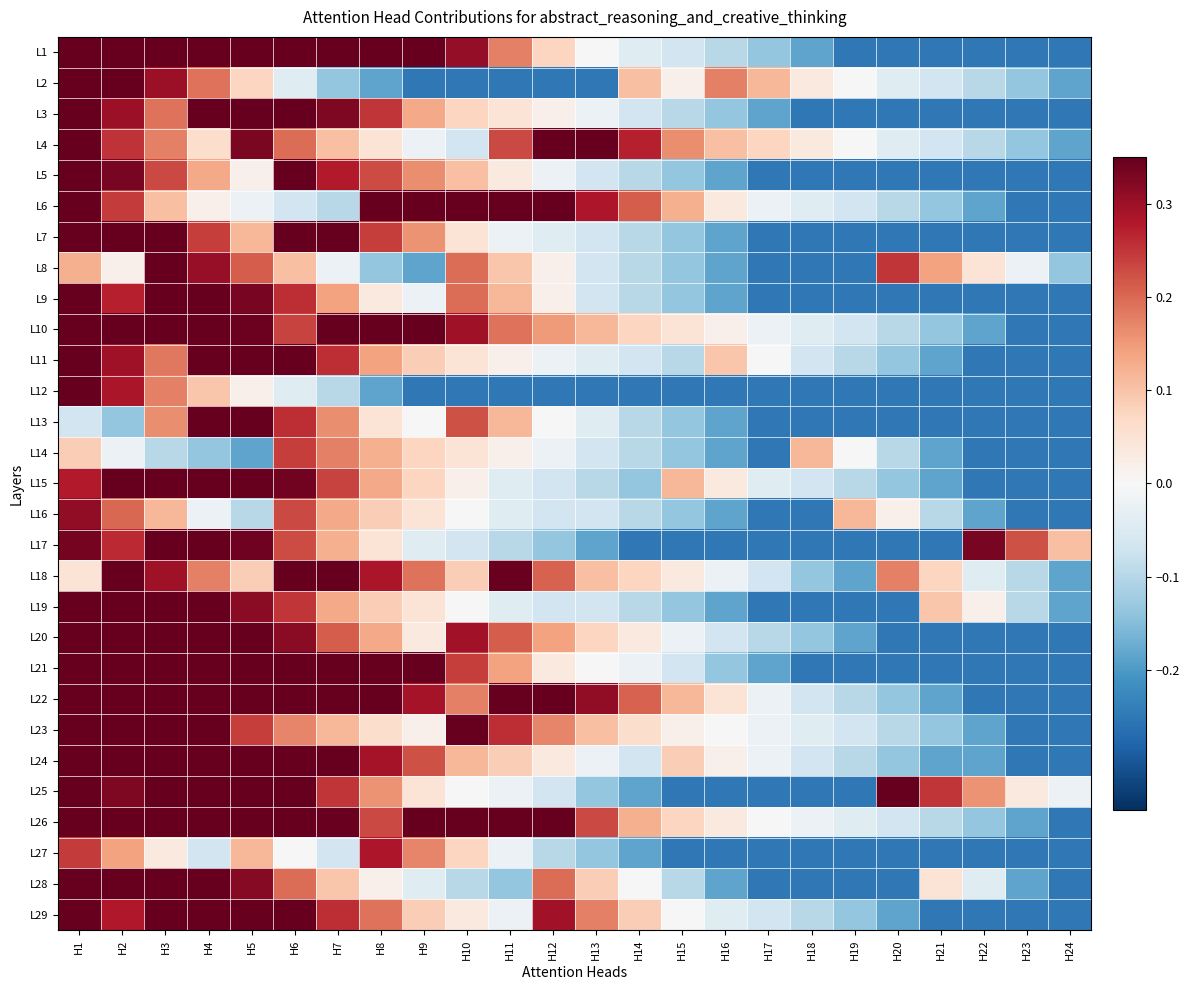

Reading right to left, transcribe all the data shown in this chart.

L1: H24=-0.3	H23=-0.3	H22=-0.3	H21=-0.3	H20=-0.3	H19=-0.3	H18=-0.2	H17=-0.1	H16=-0.1	H15=-0.1	H14=-0.0	H13=0.0	H12=0.1	H11=0.2	H10=0.3	H9=0.3	H8=0.3	H7=0.3	H6=0.3	H5=0.3	H4=0.3	H3=0.3	H2=0.3	H1=0.3
L2: H24=-0.2	H23=-0.1	H22=-0.1	H21=-0.1	H20=-0.0	H19=0.0	H18=0.0	H17=0.1	H16=0.2	H15=0.0	H14=0.1	H13=-0.3	H12=-0.3	H11=-0.3	H10=-0.3	H9=-0.3	H8=-0.2	H7=-0.1	H6=-0.0	H5=0.1	H4=0.2	H3=0.3	H2=0.3	H1=0.3
L3: H24=-0.3	H23=-0.3	H22=-0.3	H21=-0.3	H20=-0.3	H19=-0.3	H18=-0.3	H17=-0.2	H16=-0.1	H15=-0.1	H14=-0.1	H13=-0.0	H12=0.0	H11=0.0	H10=0.1	H9=0.1	H8=0.2	H7=0.3	H6=0.3	H5=0.3	H4=0.3	H3=0.2	H2=0.3	H1=0.3
L4: H24=-0.2	H23=-0.1	H22=-0.1	H21=-0.1	H20=-0.0	H19=0.0	H18=0.0	H17=0.1	H16=0.1	H15=0.2	H14=0.3	H13=0.3	H12=0.3	H11=0.2	H10=-0.1	H9=-0.0	H8=0.0	H7=0.1	H6=0.2	H5=0.3	H4=0.1	H3=0.2	H2=0.3	H1=0.3
L5: H24=-0.3	H23=-0.3	H22=-0.3	H21=-0.3	H20=-0.3	H19=-0.3	H18=-0.3	H17=-0.3	H16=-0.2	H15=-0.1	H14=-0.1	H13=-0.1	H12=-0.0	H11=0.0	H10=0.1	H9=0.2	H8=0.2	H7=0.3	H6=0.3	H5=0.0	H4=0.1	H3=0.2	H2=0.3	H1=0.3
L6: H24=-0.3	H23=-0.3	H22=-0.2	H21=-0.1	H20=-0.1	H19=-0.1	H18=-0.0	H17=-0.0	H16=0.0	H15=0.1	H14=0.2	H13=0.3	H12=0.3	H11=0.3	H10=0.3	H9=0.3	H8=0.3	H7=-0.1	H6=-0.1	H5=-0.0	H4=0.0	H3=0.1	H2=0.2	H1=0.3
L7: H24=-0.3	H23=-0.3	H22=-0.3	H21=-0.3	H20=-0.3	H19=-0.3	H18=-0.3	H17=-0.3	H16=-0.2	H15=-0.1	H14=-0.1	H13=-0.1	H12=-0.0	H11=-0.0	H10=0.0	H9=0.2	H8=0.2	H7=0.3	H6=0.3	H5=0.1	H4=0.2	H3=0.3	H2=0.3	H1=0.3
L8: H24=-0.1	H23=-0.0	H22=0.0	H21=0.1	H20=0.2	H19=-0.3	H18=-0.3	H17=-0.3	H16=-0.2	H15=-0.1	H14=-0.1	H13=-0.1	H12=0.0	H11=0.1	H10=0.2	H9=-0.2	H8=-0.1	H7=-0.0	H6=0.1	H5=0.2	H4=0.3	H3=0.3	H2=0.0	H1=0.1
L9: H24=-0.3	H23=-0.3	H22=-0.3	H21=-0.3	H20=-0.3	H19=-0.3	H18=-0.3	H17=-0.3	H16=-0.2	H15=-0.1	H14=-0.1	H13=-0.1	H12=0.0	H11=0.1	H10=0.2	H9=-0.0	H8=0.0	H7=0.1	H6=0.3	H5=0.3	H4=0.3	H3=0.3	H2=0.3	H1=0.3
L10: H24=-0.3	H23=-0.3	H22=-0.2	H21=-0.1	H20=-0.1	H19=-0.1	H18=-0.0	H17=-0.0	H16=0.0	H15=0.0	H14=0.1	H13=0.1	H12=0.1	H11=0.2	H10=0.3	H9=0.3	H8=0.3	H7=0.3	H6=0.2	H5=0.3	H4=0.3	H3=0.3	H2=0.3	H1=0.3
L11: H24=-0.3	H23=-0.3	H22=-0.3	H21=-0.2	H20=-0.1	H19=-0.1	H18=-0.1	H17=0.0	H16=0.1	H15=-0.1	H14=-0.1	H13=-0.0	H12=-0.0	H11=0.0	H10=0.0	H9=0.1	H8=0.1	H7=0.3	H6=0.3	H5=0.3	H4=0.3	H3=0.2	H2=0.3	H1=0.3
L12: H24=-0.3	H23=-0.3	H22=-0.3	H21=-0.3	H20=-0.3	H19=-0.3	H18=-0.3	H17=-0.3	H16=-0.3	H15=-0.3	H14=-0.3	H13=-0.3	H12=-0.3	H11=-0.3	H10=-0.3	H9=-0.3	H8=-0.2	H7=-0.1	H6=-0.0	H5=0.0	H4=0.1	H3=0.2	H2=0.3	H1=0.3
L13: H24=-0.3	H23=-0.3	H22=-0.3	H21=-0.3	H20=-0.3	H19=-0.3	H18=-0.3	H17=-0.3	H16=-0.2	H15=-0.1	H14=-0.1	H13=-0.0	H12=0.0	H11=0.1	H10=0.2	H9=0.0	H8=0.0	H7=0.2	H6=0.3	H5=0.3	H4=0.3	H3=0.2	H2=-0.1	H1=-0.1
L14: H24=-0.3	H23=-0.3	H22=-0.3	H21=-0.2	H20=-0.1	H19=0.0	H18=0.1	H17=-0.3	H16=-0.2	H15=-0.1	H14=-0.1	H13=-0.1	H12=-0.0	H11=0.0	H10=0.0	H9=0.1	H8=0.1	H7=0.2	H6=0.2	H5=-0.2	H4=-0.1	H3=-0.1	H2=-0.0	H1=0.1
L15: H24=-0.3	H23=-0.3	H22=-0.3	H21=-0.2	H20=-0.1	H19=-0.1	H18=-0.1	H17=-0.0	H16=0.0	H15=0.1	H14=-0.1	H13=-0.1	H12=-0.1	H11=-0.0	H10=0.0	H9=0.1	H8=0.1	H7=0.2	H6=0.3	H5=0.3	H4=0.3	H3=0.3	H2=0.3	H1=0.3
L16: H24=-0.3	H23=-0.3	H22=-0.2	H21=-0.1	H20=0.0	H19=0.1	H18=-0.3	H17=-0.3	H16=-0.2	H15=-0.1	H14=-0.1	H13=-0.1	H12=-0.1	H11=-0.0	H10=0.0	H9=0.0	H8=0.1	H7=0.1	H6=0.2	H5=-0.1	H4=-0.0	H3=0.1	H2=0.2	H1=0.3
L17: H24=0.1	H23=0.2	H22=0.3	H21=-0.3	H20=-0.3	H19=-0.3	H18=-0.3	H17=-0.3	H16=-0.3	H15=-0.3	H14=-0.3	H13=-0.2	H12=-0.1	H11=-0.1	H10=-0.1	H9=-0.0	H8=0.0	H7=0.1	H6=0.2	H5=0.3	H4=0.3	H3=0.3	H2=0.3	H1=0.3
L18: H24=-0.2	H23=-0.1	H22=-0.0	H21=0.1	H20=0.2	H19=-0.2	H18=-0.1	H17=-0.1	H16=-0.0	H15=0.0	H14=0.1	H13=0.1	H12=0.2	H11=0.3	H10=0.1	H9=0.2	H8=0.3	H7=0.3	H6=0.3	H5=0.1	H4=0.2	H3=0.3	H2=0.3	H1=0.0
L19: H24=-0.2	H23=-0.1	H22=0.0	H21=0.1	H20=-0.3	H19=-0.3	H18=-0.3	H17=-0.3	H16=-0.2	H15=-0.1	H14=-0.1	H13=-0.1	H12=-0.1	H11=-0.0	H10=0.0	H9=0.0	H8=0.1	H7=0.1	H6=0.2	H5=0.3	H4=0.3	H3=0.3	H2=0.3	H1=0.3
L20: H24=-0.3	H23=-0.3	H22=-0.3	H21=-0.3	H20=-0.3	H19=-0.2	H18=-0.1	H17=-0.1	H16=-0.1	H15=-0.0	H14=0.0	H13=0.1	H12=0.1	H11=0.2	H10=0.3	H9=0.0	H8=0.1	H7=0.2	H6=0.3	H5=0.3	H4=0.3	H3=0.3	H2=0.3	H1=0.3
L21: H24=-0.3	H23=-0.3	H22=-0.3	H21=-0.3	H20=-0.3	H19=-0.3	H18=-0.3	H17=-0.2	H16=-0.1	H15=-0.1	H14=-0.0	H13=0.0	H12=0.0	H11=0.1	H10=0.2	H9=0.3	H8=0.3	H7=0.3	H6=0.3	H5=0.3	H4=0.3	H3=0.3	H2=0.3	H1=0.3
L22: H24=-0.3	H23=-0.3	H22=-0.3	H21=-0.2	H20=-0.1	H19=-0.1	H18=-0.1	H17=-0.0	H16=0.0	H15=0.1	H14=0.2	H13=0.3	H12=0.3	H11=0.3	H10=0.2	H9=0.3	H8=0.3	H7=0.3	H6=0.3	H5=0.3	H4=0.3	H3=0.3	H2=0.3	H1=0.3
L23: H24=-0.3	H23=-0.3	H22=-0.2	H21=-0.1	H20=-0.1	H19=-0.1	H18=-0.0	H17=-0.0	H16=0.0	H15=0.0	H14=0.1	H13=0.1	H12=0.2	H11=0.3	H10=0.3	H9=0.0	H8=0.1	H7=0.1	H6=0.2	H5=0.2	H4=0.3	H3=0.3	H2=0.3	H1=0.3
L24: H24=-0.3	H23=-0.3	H22=-0.2	H21=-0.2	H20=-0.1	H19=-0.1	H18=-0.1	H17=-0.0	H16=0.0	H15=0.1	H14=-0.1	H13=-0.0	H12=0.0	H11=0.1	H10=0.1	H9=0.2	H8=0.3	H7=0.3	H6=0.3	H5=0.3	H4=0.3	H3=0.3	H2=0.3	H1=0.3
L25: H24=-0.0	H23=0.0	H22=0.2	H21=0.2	H20=0.3	H19=-0.3	H18=-0.3	H17=-0.3	H16=-0.3	H15=-0.3	H14=-0.2	H13=-0.1	H12=-0.1	H11=-0.0	H10=0.0	H9=0.0	H8=0.2	H7=0.2	H6=0.3	H5=0.3	H4=0.3	H3=0.3	H2=0.3	H1=0.3
L26: H24=-0.3	H23=-0.2	H22=-0.1	H21=-0.1	H20=-0.1	H19=-0.0	H18=-0.0	H17=0.0	H16=0.0	H15=0.1	H14=0.1	H13=0.2	H12=0.3	H11=0.3	H10=0.3	H9=0.3	H8=0.2	H7=0.3	H6=0.3	H5=0.3	H4=0.3	H3=0.3	H2=0.3	H1=0.3
L27: H24=-0.3	H23=-0.3	H22=-0.3	H21=-0.3	H20=-0.3	H19=-0.3	H18=-0.3	H17=-0.3	H16=-0.3	H15=-0.3	H14=-0.2	H13=-0.1	H12=-0.1	H11=-0.0	H10=0.1	H9=0.2	H8=0.3	H7=-0.1	H6=0.0	H5=0.1	H4=-0.1	H3=0.0	H2=0.1	H1=0.2
L28: H24=-0.3	H23=-0.2	H22=-0.0	H21=0.0	H20=-0.3	H19=-0.3	H18=-0.3	H17=-0.3	H16=-0.2	H15=-0.1	H14=0.0	H13=0.1	H12=0.2	H11=-0.1	H10=-0.1	H9=-0.0	H8=0.0	H7=0.1	H6=0.2	H5=0.3	H4=0.3	H3=0.3	H2=0.3	H1=0.3
L29: H24=-0.3	H23=-0.3	H22=-0.3	H21=-0.3	H20=-0.2	H19=-0.1	H18=-0.1	H17=-0.1	H16=-0.0	H15=0.0	H14=0.1	H13=0.2	H12=0.3	H11=-0.0	H10=0.0	H9=0.1	H8=0.2	H7=0.3	H6=0.3	H5=0.3	H4=0.3	H3=0.3	H2=0.3	H1=0.3